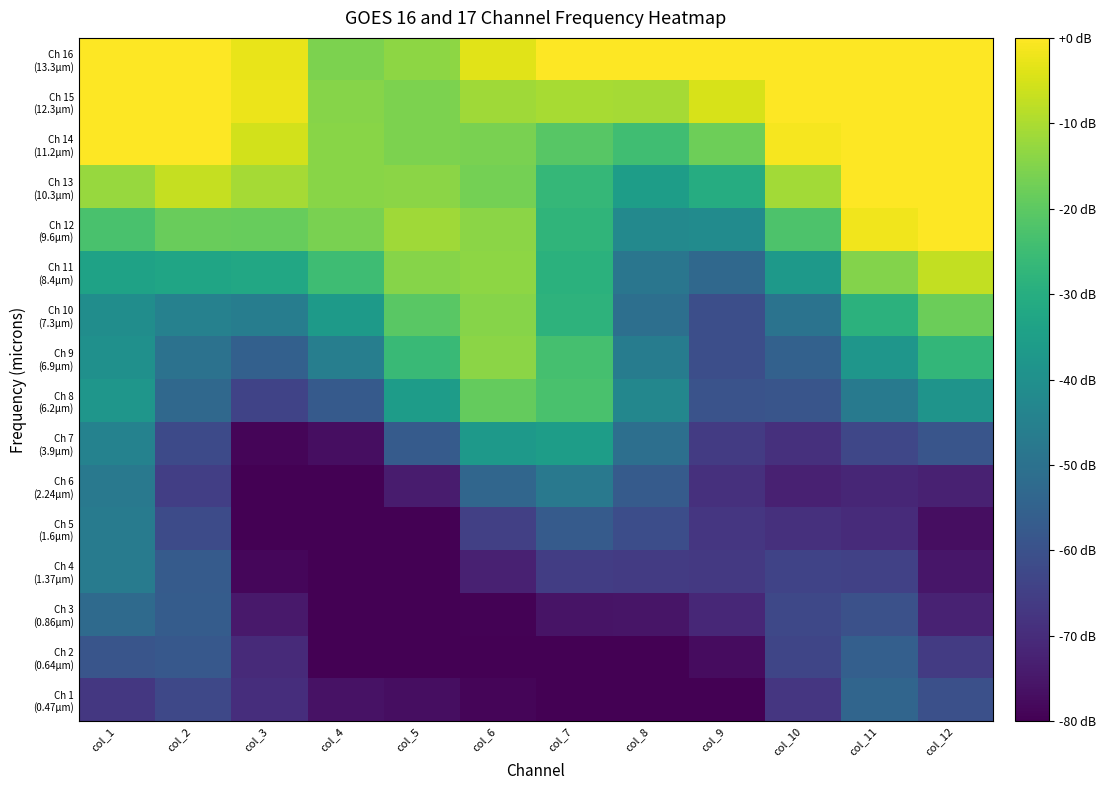

Which series changed the most between col_5 and col_9?

Ch 10 (7.3μm)